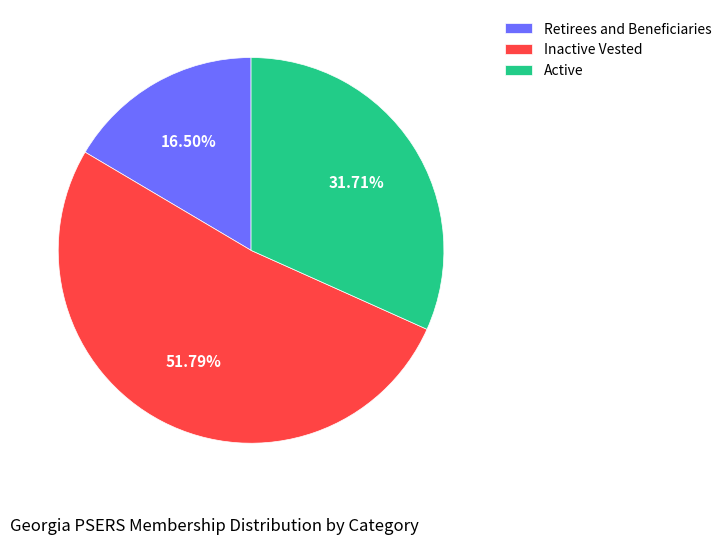

Rank the categories by value from lowest to highest.

Retirees and Beneficiaries, Active, Inactive Vested